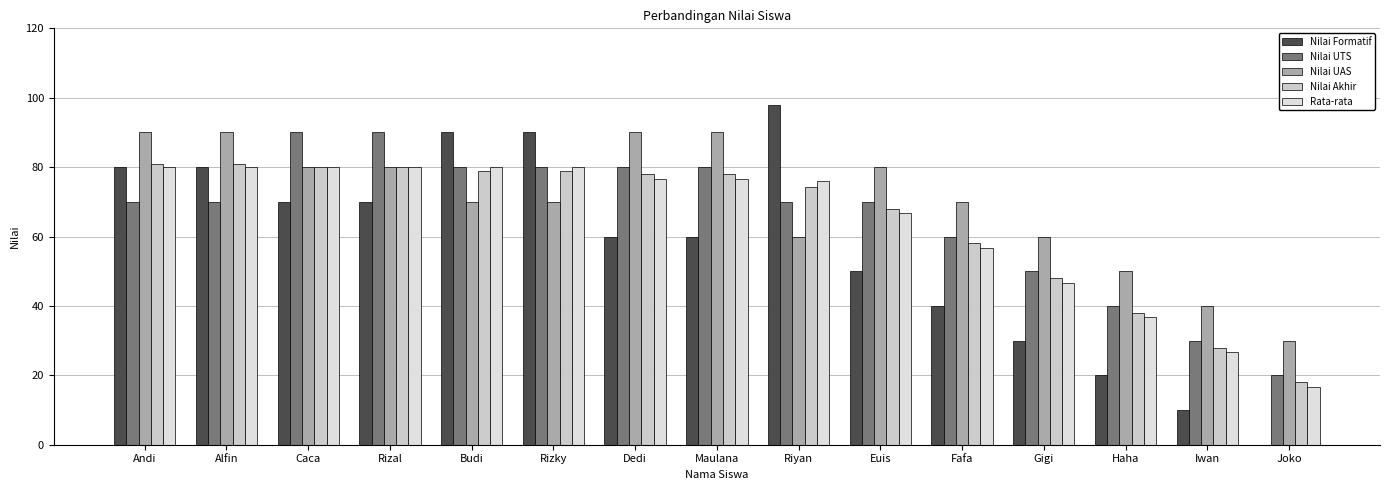

The Rata-rata series shows 6.9 at Joko. True or false?

False